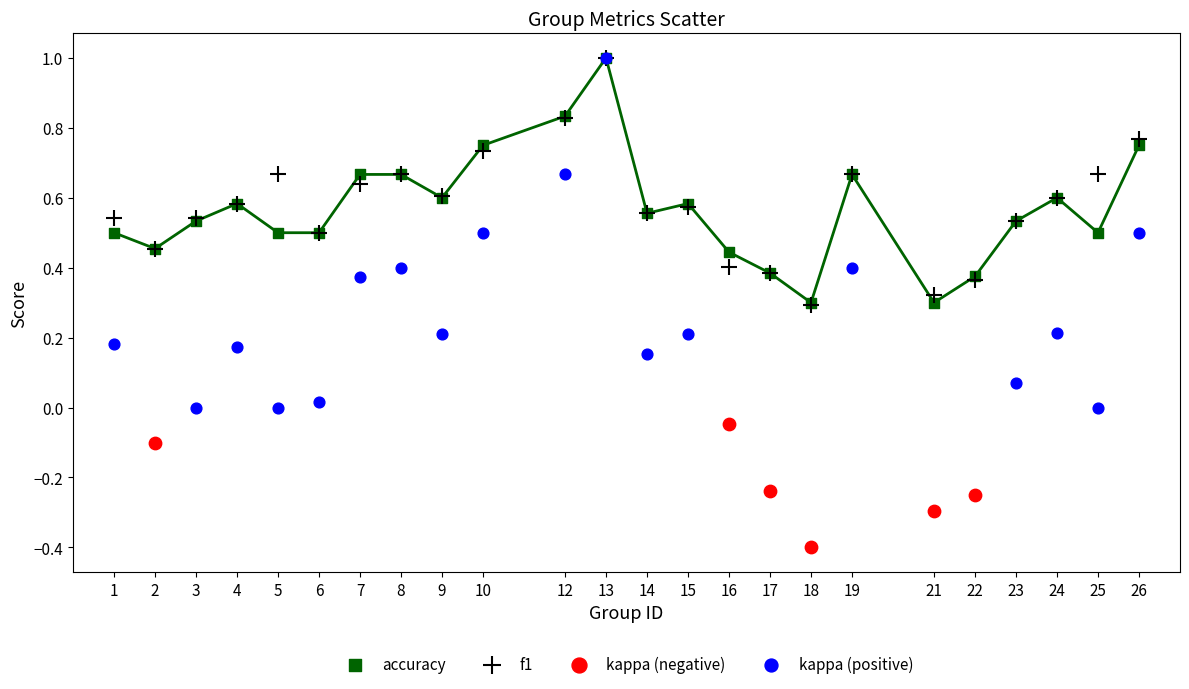

Which series reaches the minimum Y coordinate?

kappa (negative)